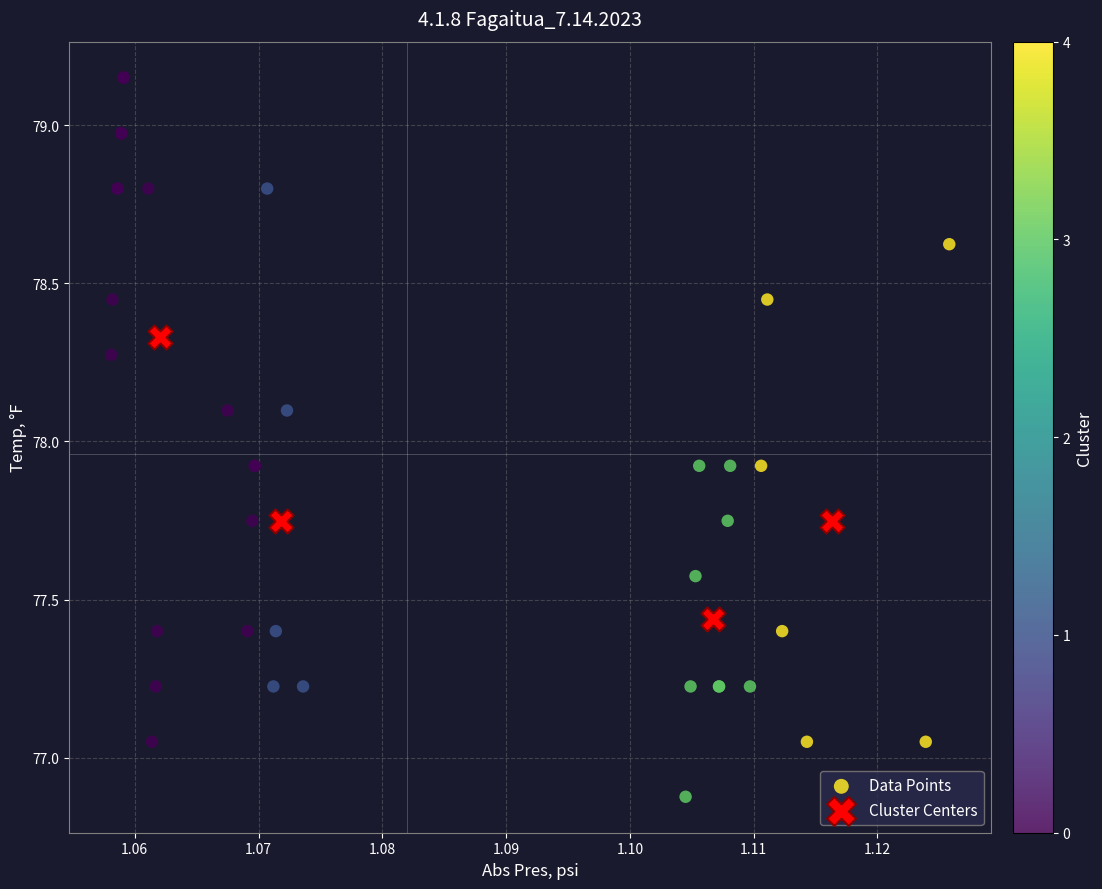

Which series reaches the maximum Y coordinate?

Data Points